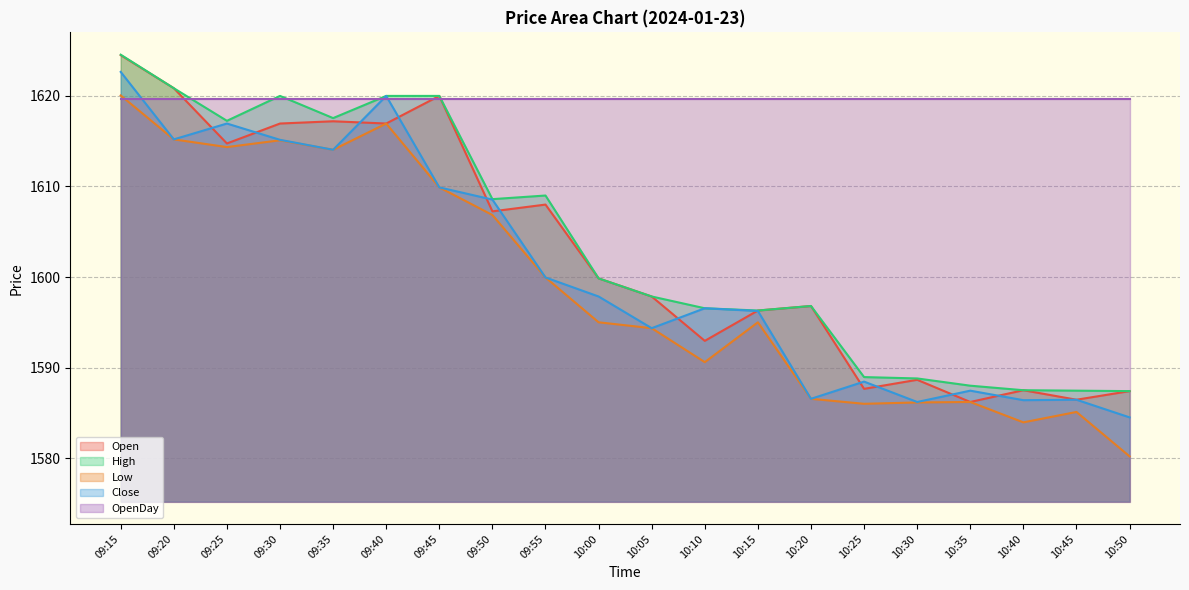

How many distinct data groups are displayed?

5